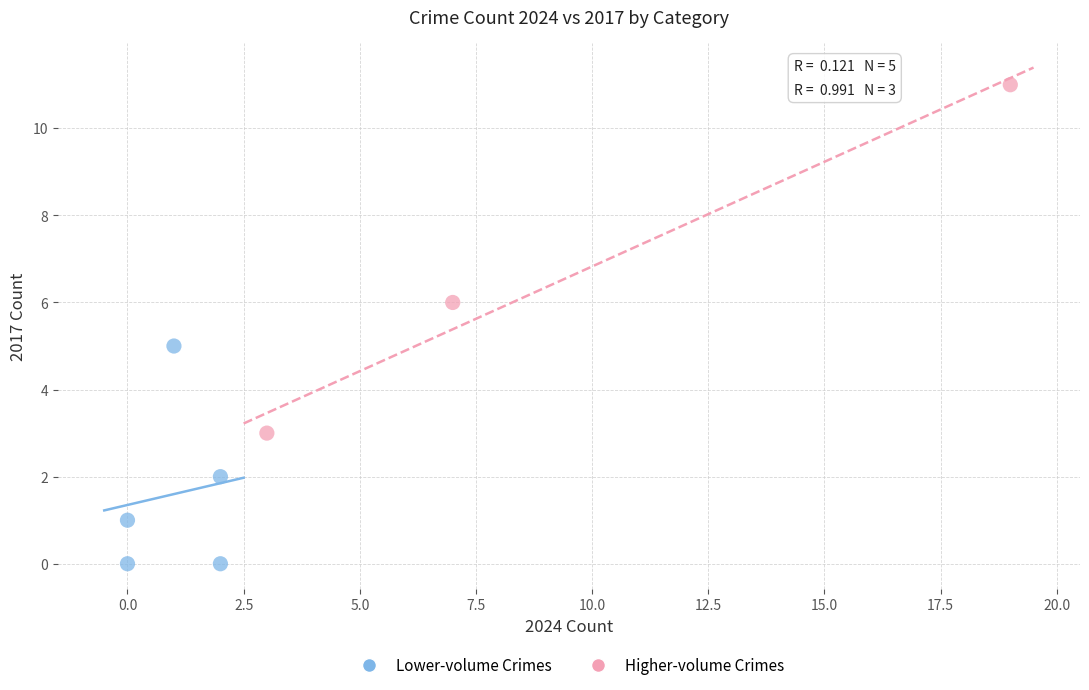

Which series has the widest spread of Y values?

Higher-volume Crimes